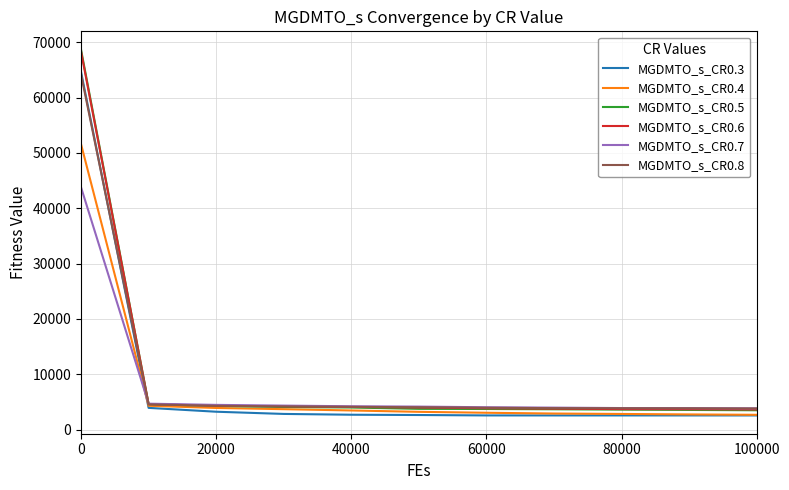

After their last crossing, which series has the higher values: MGDMTO_s_CR0.3 or MGDMTO_s_CR0.8?

MGDMTO_s_CR0.8